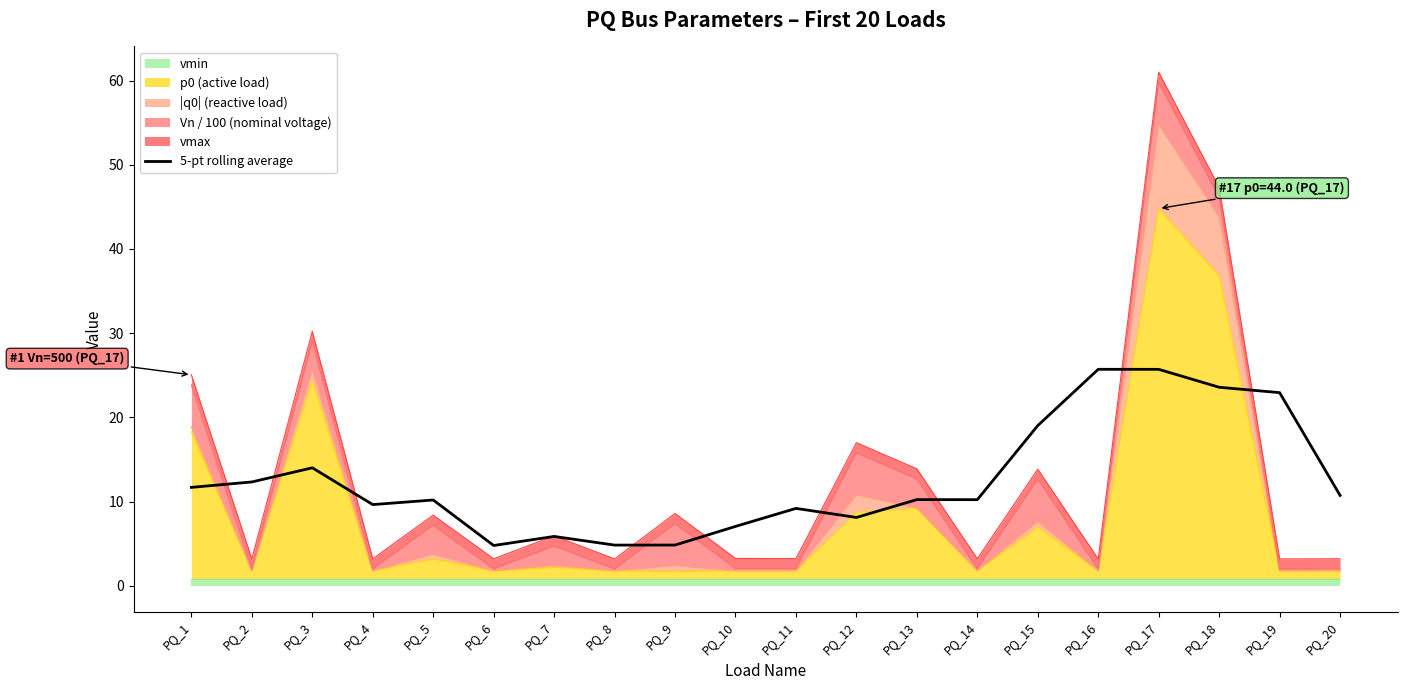

What is the value of the 13th point from the left?

10.2